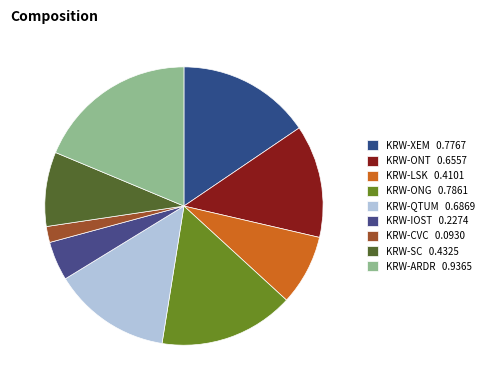

What percentage is the KRW-ARDR slice, to the nearest percent?

19%